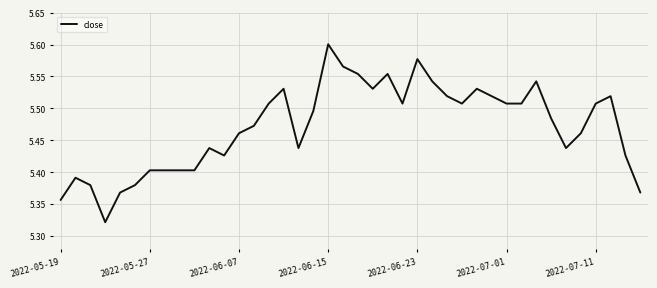

Does the chart display data point markers on the line(s)?

No